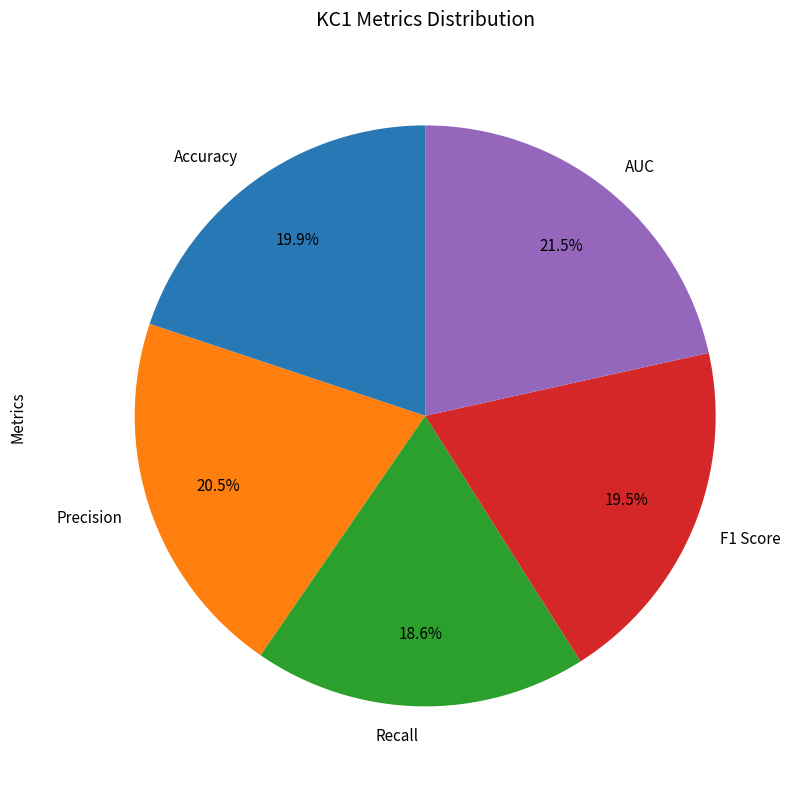

Does AUC represent more than half of the total?

No